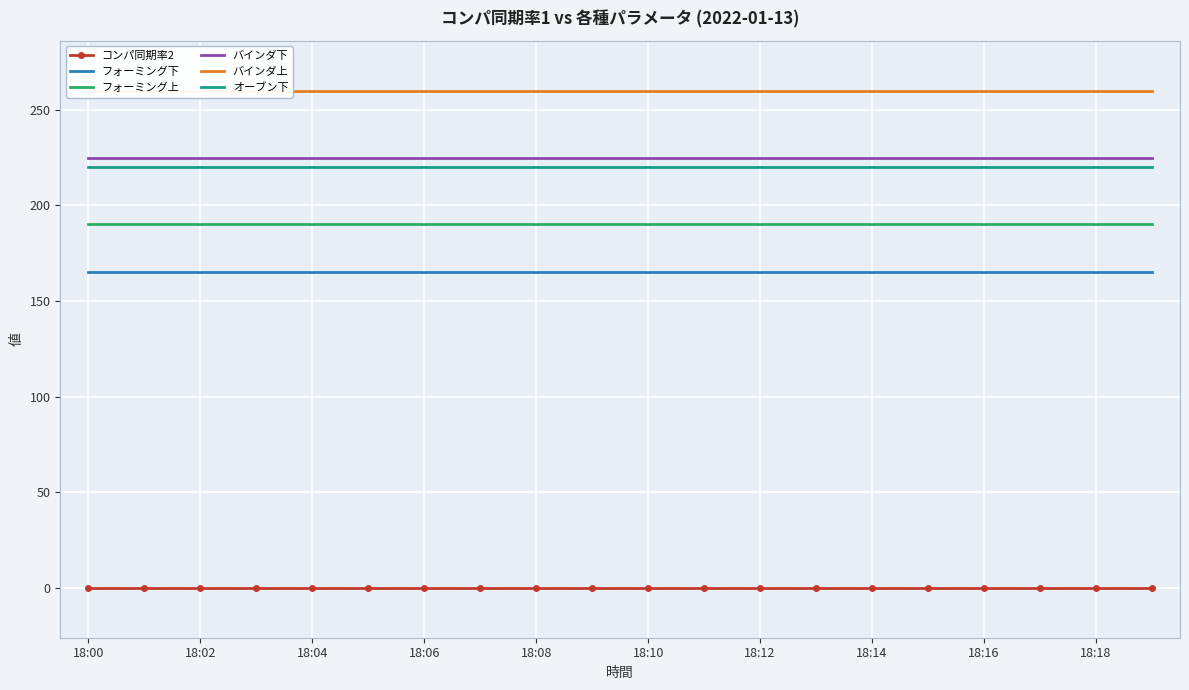

What is the approximate value of オーブン下 at 18:10?

220